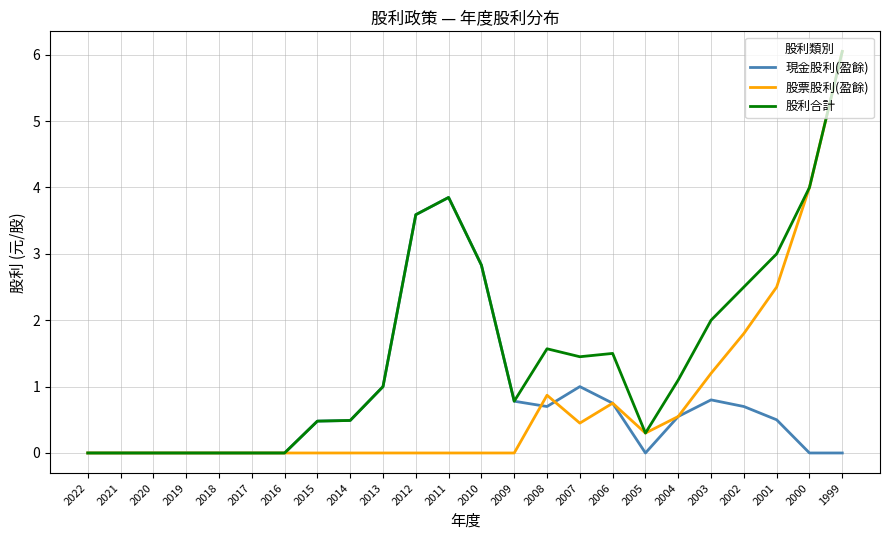

What is the spread (max minus min) of values at 2012?

3.6